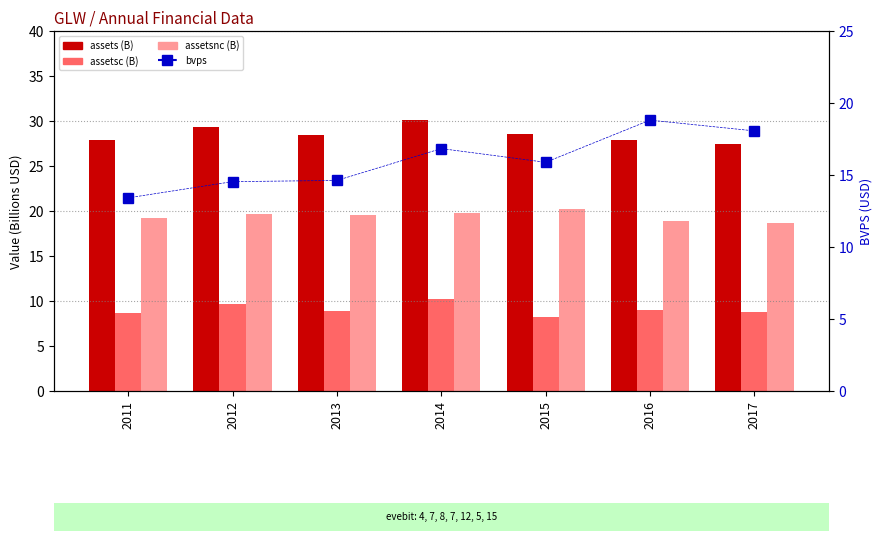

What is the value of the assetsc (B) bar at the 1st from the left?

8.7